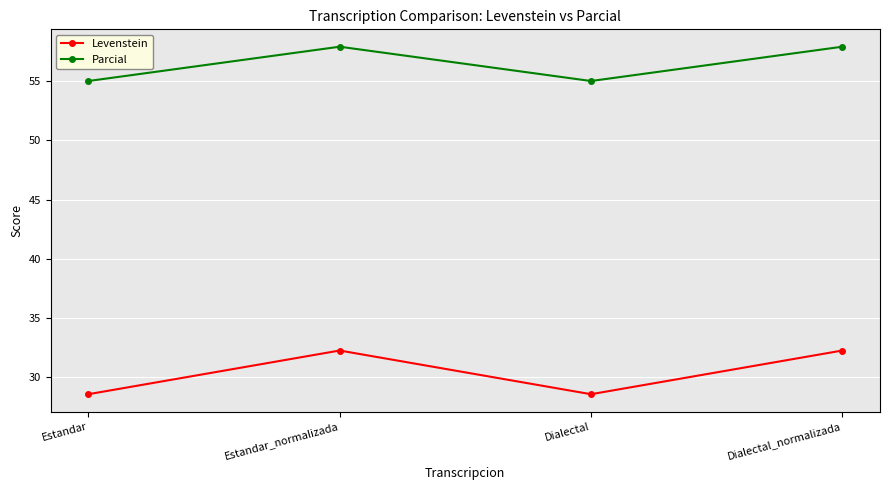

How many lines are shown in the chart?

2